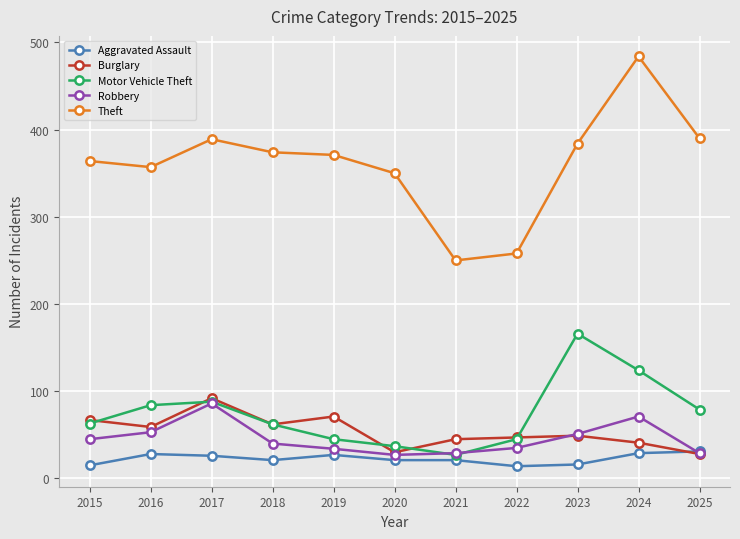

Which series has the largest total across all categories?

Theft